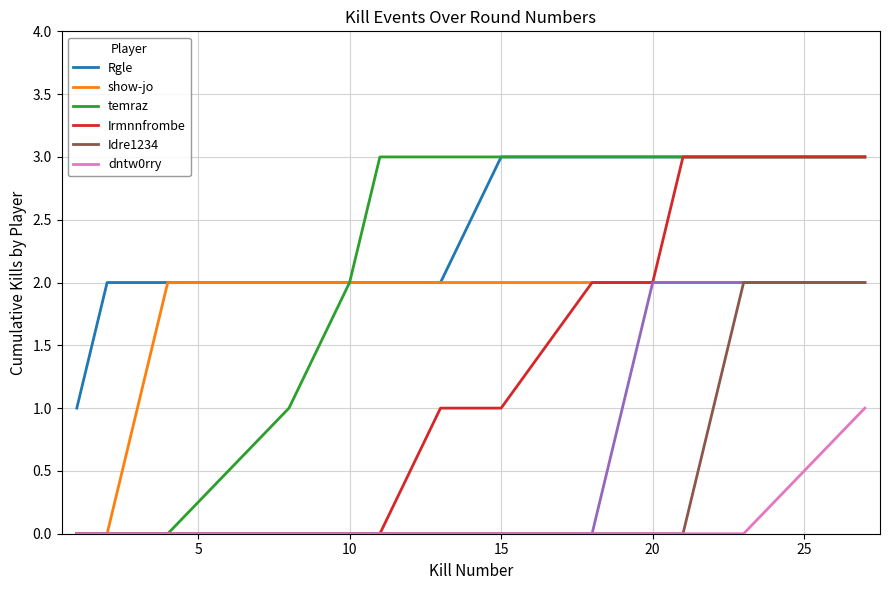

How many lines are shown in the chart?

6